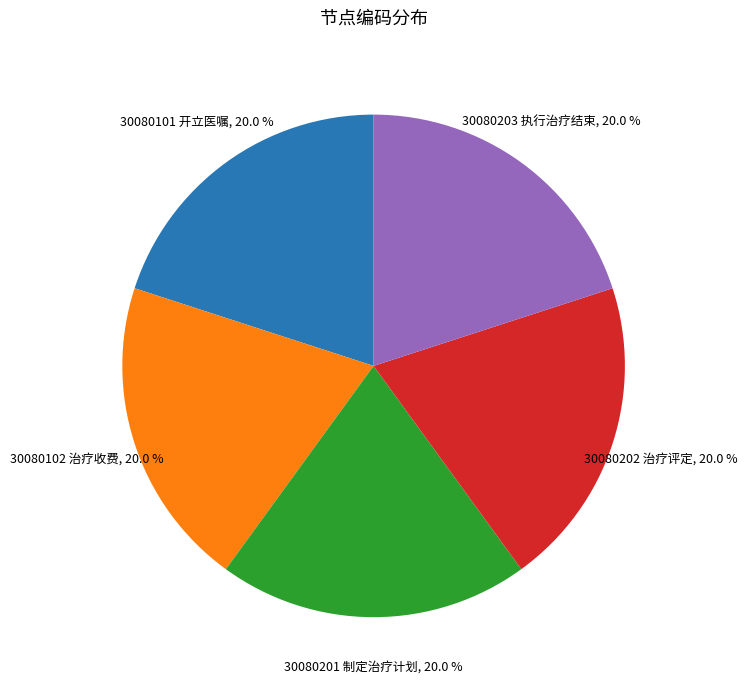

To the nearest percent, what is the average slice percentage?

20%